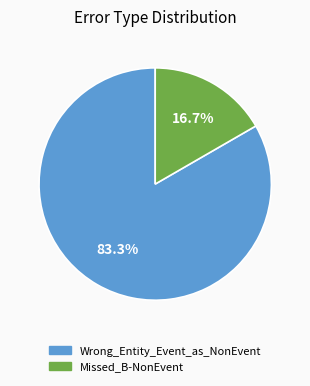

Is the sum of Missed_B-NonEvent and Wrong_Entity_Event_as_NonEvent greater than half?

Yes